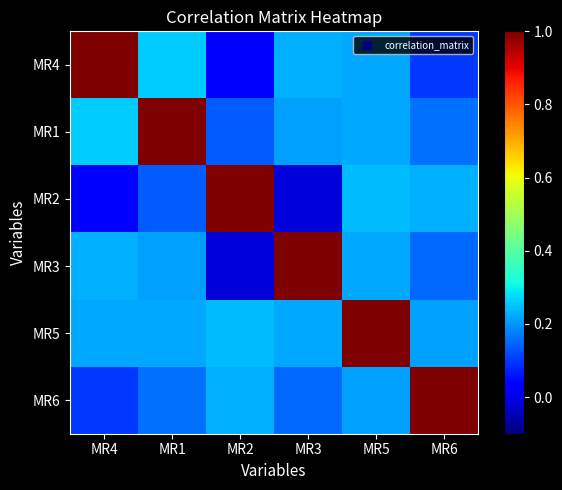

Reading right to left, what are all the values shown in this chart?

MR4: MR6=0.1	MR5=0.2	MR3=0.2	MR2=0.0	MR1=0.3	MR4=1.0
MR1: MR6=0.2	MR5=0.2	MR3=0.2	MR2=0.1	MR1=1.0	MR4=0.3
MR2: MR6=0.2	MR5=0.2	MR3=-0.0	MR2=1.0	MR1=0.1	MR4=0.0
MR3: MR6=0.1	MR5=0.2	MR3=1.0	MR2=-0.0	MR1=0.2	MR4=0.2
MR5: MR6=0.2	MR5=1.0	MR3=0.2	MR2=0.2	MR1=0.2	MR4=0.2
MR6: MR6=1.0	MR5=0.2	MR3=0.1	MR2=0.2	MR1=0.2	MR4=0.1